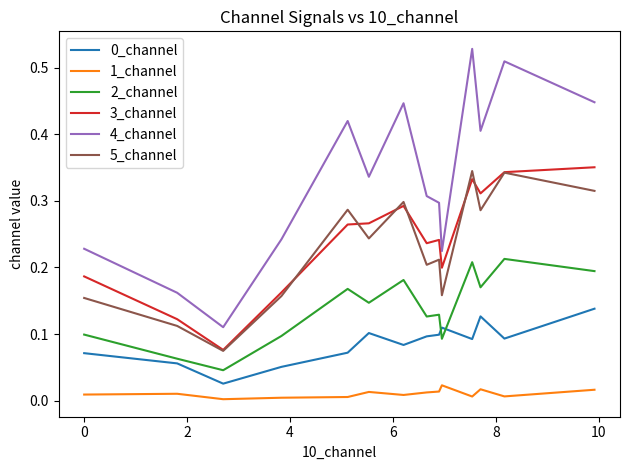

Which series has the largest total across all categories?

4_channel